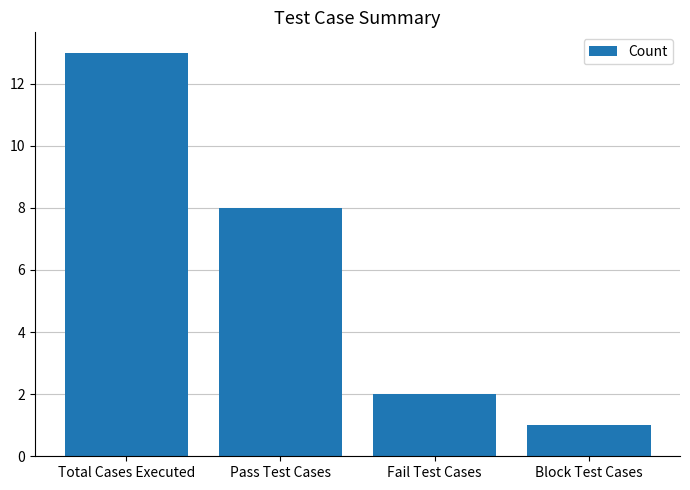

Reading right to left, what are all the values shown in this chart?

Block Test Cases=1	Fail Test Cases=2	Pass Test Cases=8	Total Cases Executed=13